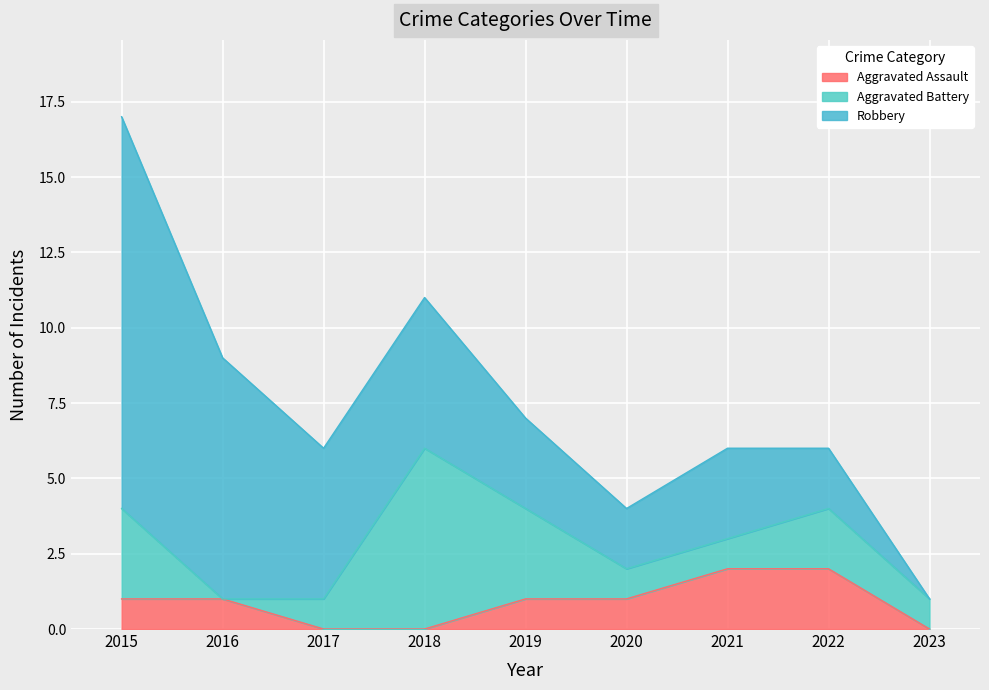

What is the spread (max minus min) of values at 2016?

8